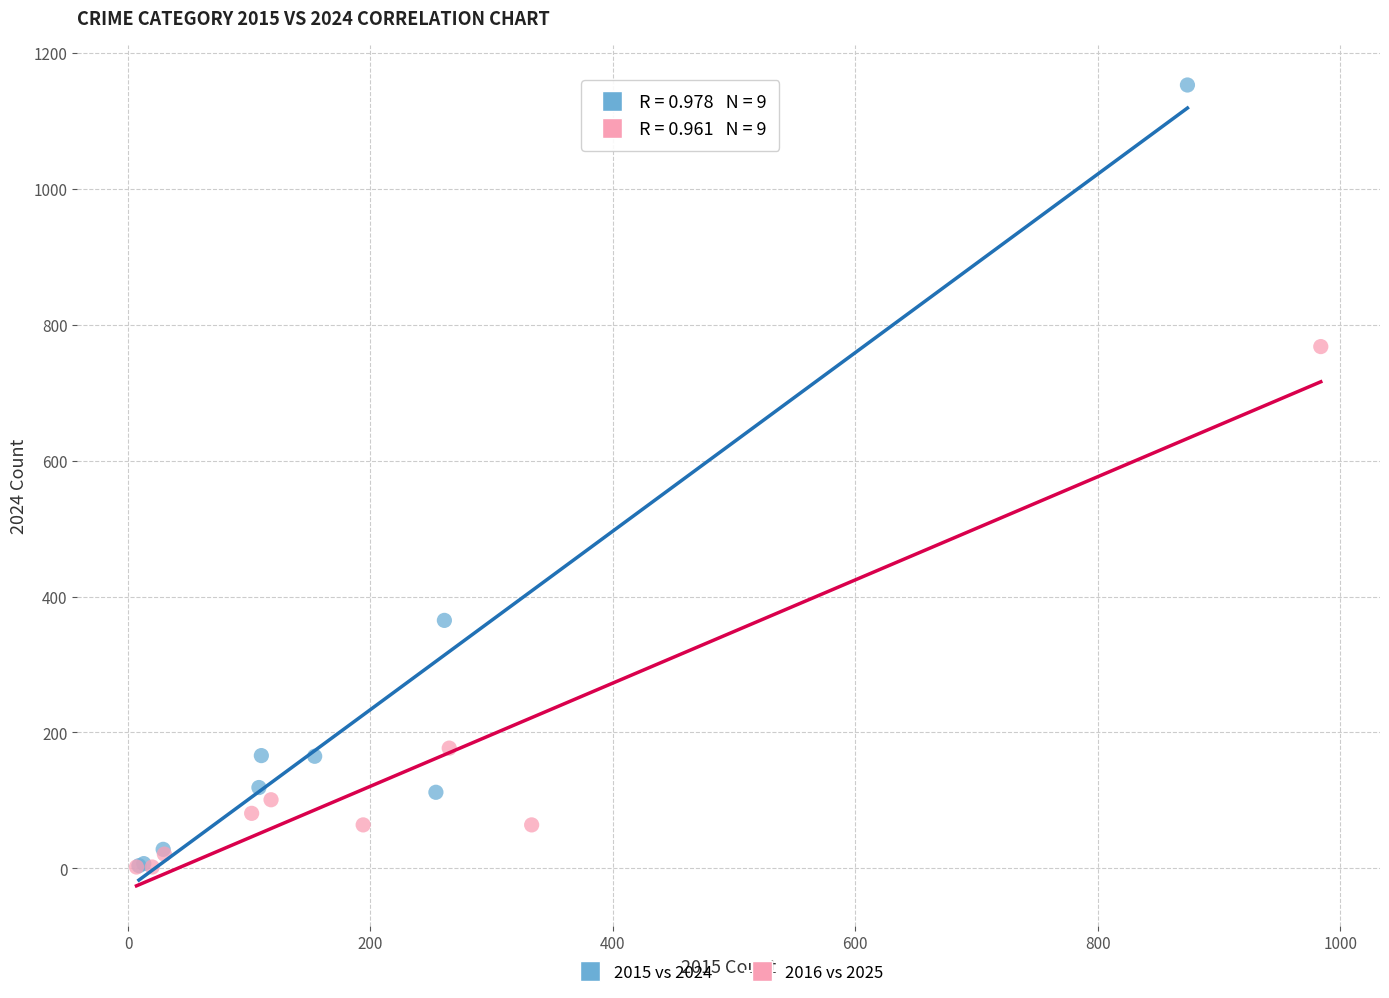

Which series reaches the maximum Y coordinate?

2015 vs 2024